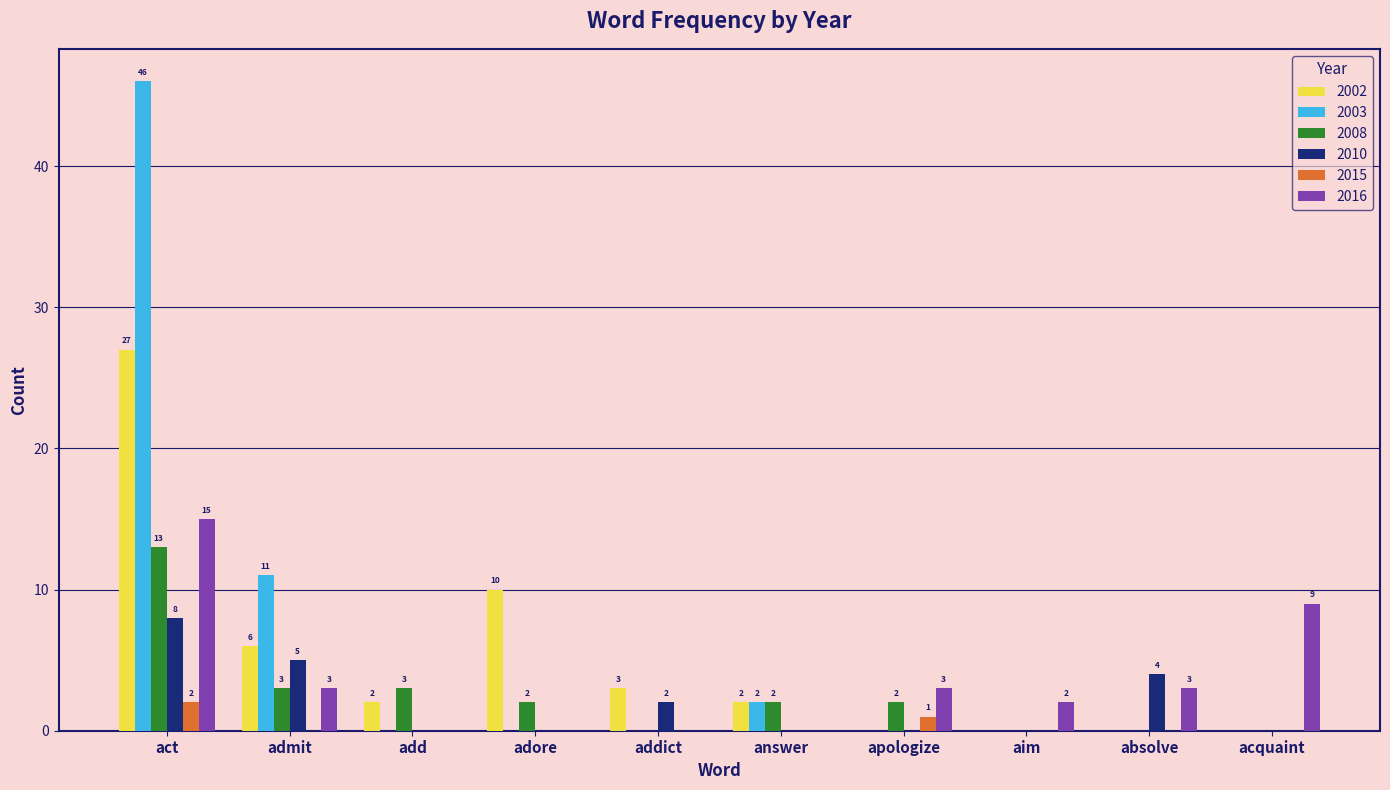

What are all the series names shown in the legend?

2002, 2003, 2008, 2010, 2015, 2016